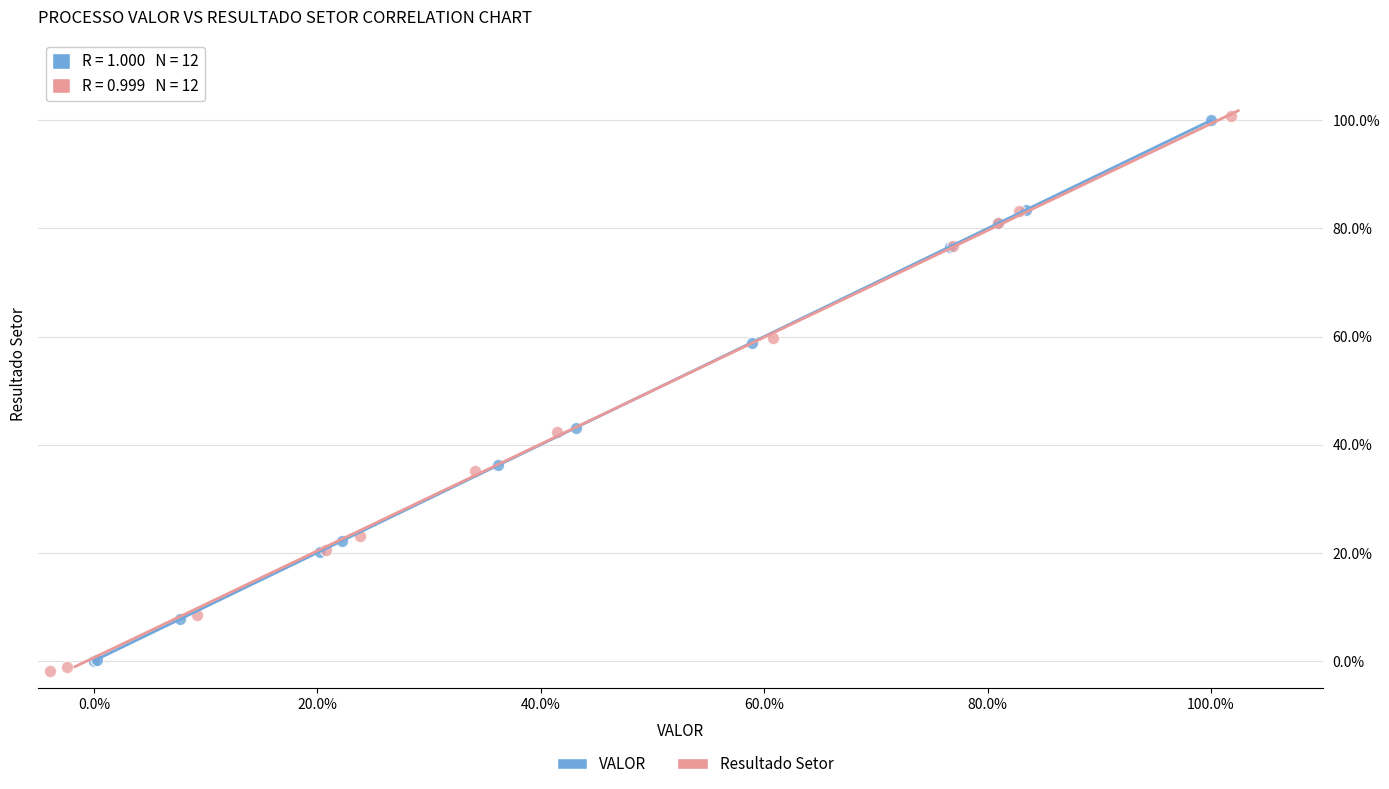

Which series has the largest Y range (max minus min)?

Resultado Setor